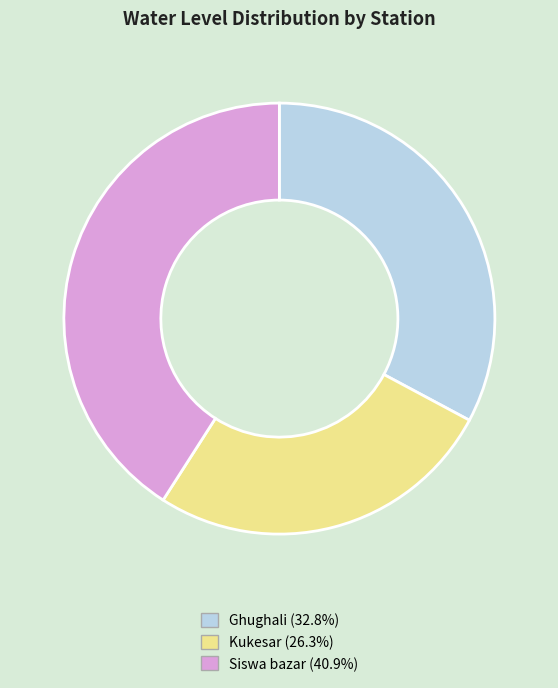

How many slices are in this pie chart?

3